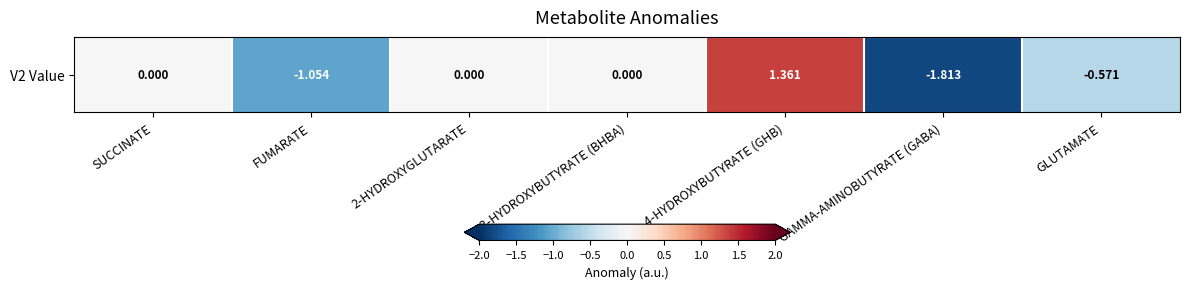

Which has a higher value, FUMARATE or GLUTAMATE?

GLUTAMATE